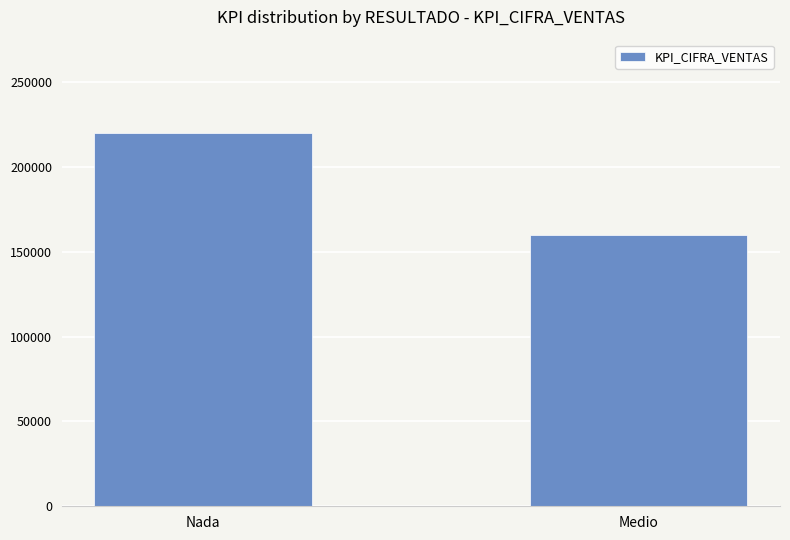

List the labels in order of value, smallest first.

Medio, Nada